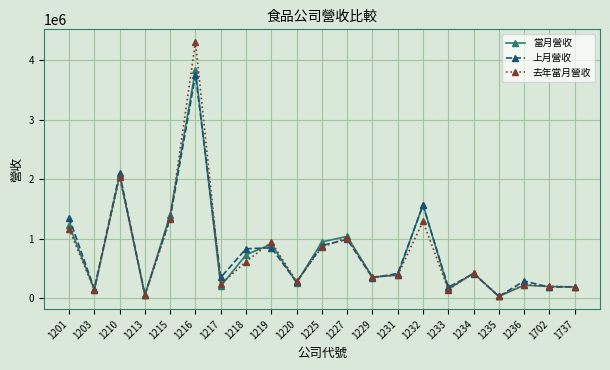

What is the spread (max minus min) of values at 1234?

7801